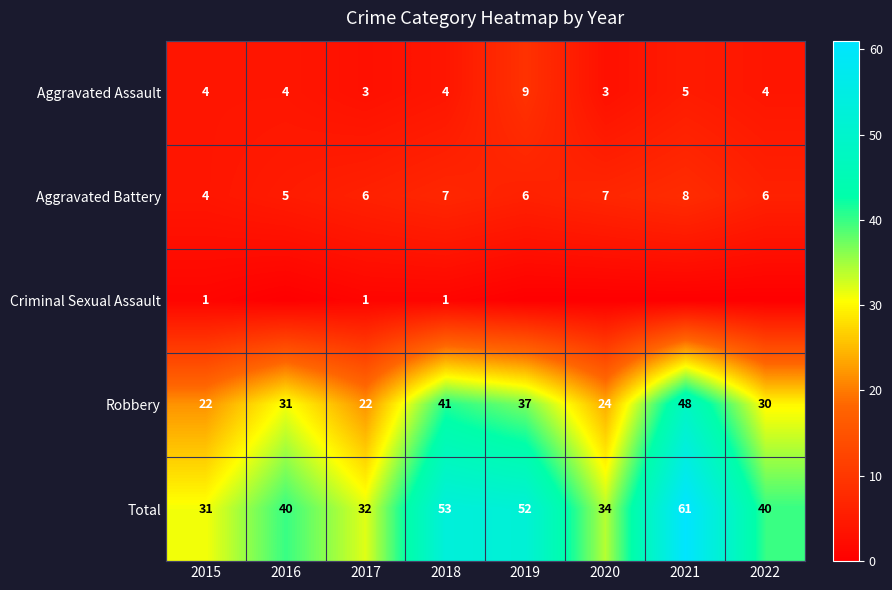

Where is Robbery nearest to the value 35?

2019